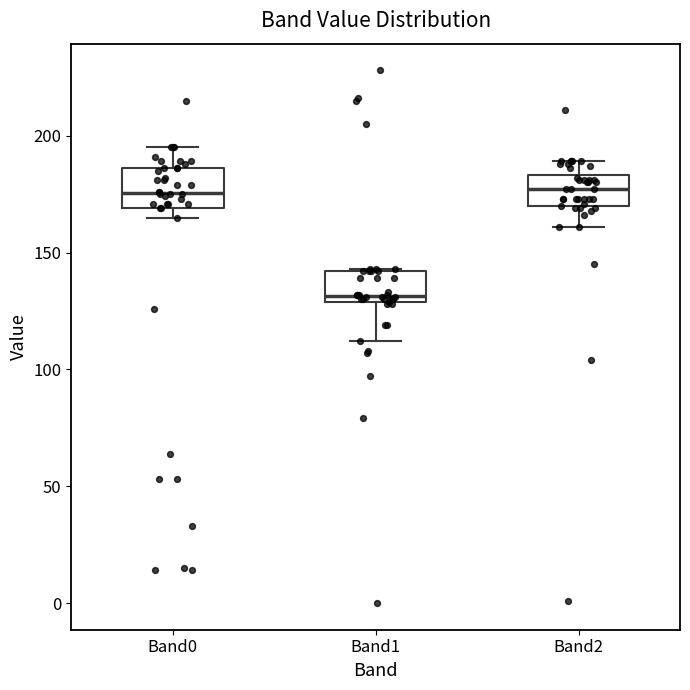

Where is the upper edge of the box for Band1 on the y-axis? The values are not printed on the chart, so give them approximately, as read against the axis.

140